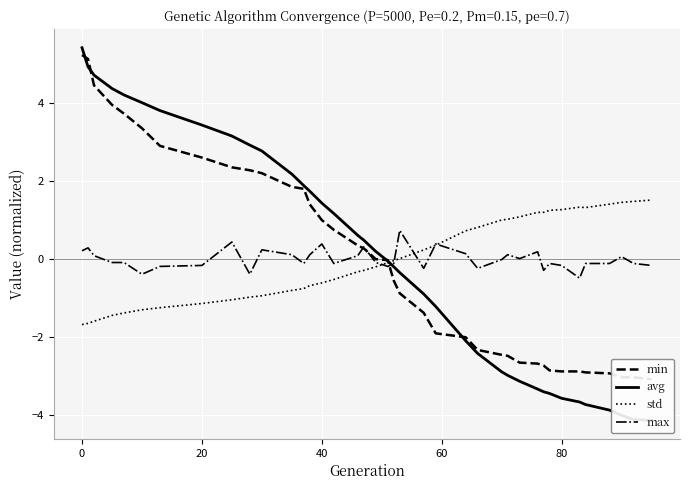

Reading left to right, list all the values displayed in this chart.

min: 5.2	5.1	4.4	3.9	3.7	3.3	2.9	2.6	2.3	2.3	2.2	1.8	1.8	1.4	1.0	0.7	0.3	0.3	-0.0	-0.0	-0.6	-0.9	-1.4	-1.9	-2.0	-2.3	-2.5	-2.5	-2.7	-2.7	-2.7	-2.9	-2.9	-2.9	-2.9	-2.9	-3.0	-3.0	-3.1
avg: 5.4	4.9	4.7	4.4	4.2	4.0	3.8	3.4	3.2	2.9	2.8	2.2	1.9	1.7	1.4	1.2	0.6	0.5	0.2	-0.0	-0.2	-0.3	-0.9	-1.2	-2.1	-2.4	-2.9	-3.0	-3.1	-3.3	-3.4	-3.4	-3.6	-3.7	-3.7	-3.9	-4.0	-4.1	-4.1
std: -1.7	-1.6	-1.6	-1.4	-1.4	-1.3	-1.2	-1.1	-1.0	-1.0	-0.9	-0.8	-0.8	-0.7	-0.6	-0.5	-0.3	-0.3	-0.2	-0.1	-0.0	0.0	0.2	0.4	0.7	0.8	1.0	1.0	1.1	1.2	1.2	1.2	1.3	1.3	1.3	1.4	1.5	1.5	1.5
max: 0.2	0.3	0.1	-0.1	-0.1	-0.4	-0.2	-0.2	0.4	-0.4	0.2	0.1	-0.1	0.1	0.4	-0.1	0.1	0.3	-0.1	-0.2	-0.1	0.7	-0.2	0.4	0.1	-0.2	-0.0	0.1	0.0	0.2	-0.3	-0.1	-0.2	-0.5	-0.1	-0.1	0.1	-0.1	-0.2